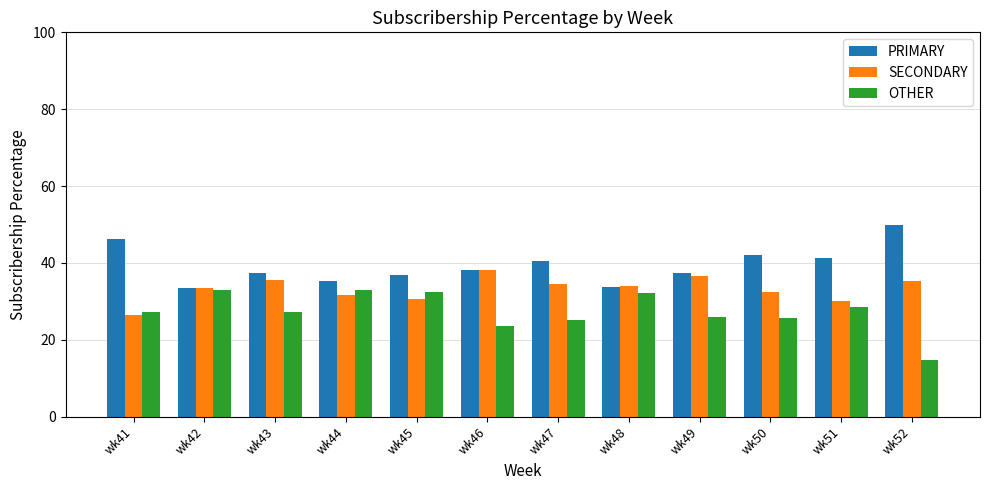

At which category does the chart reach its peak across all series?

wk52